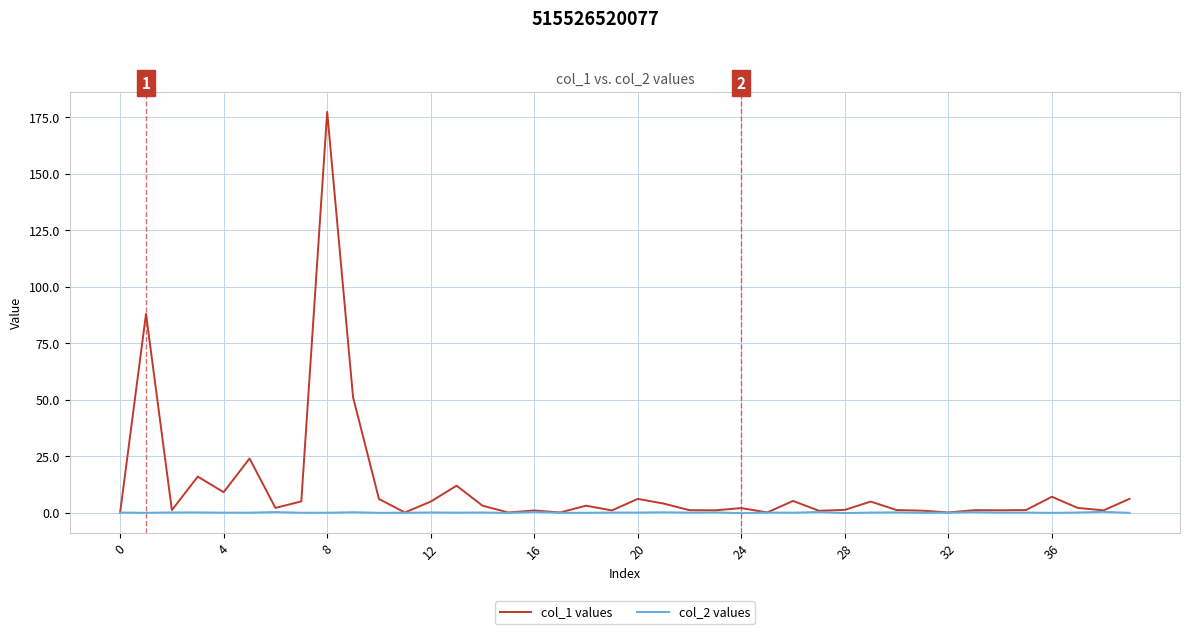

Which series has the largest range (max minus min)?

col_1 values